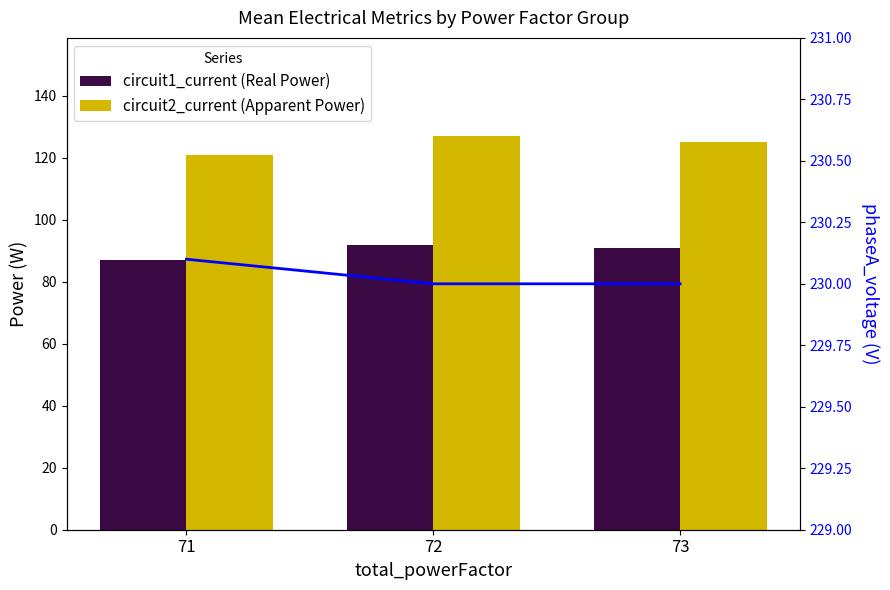

At how many categories does at least one series exceed 147?

3